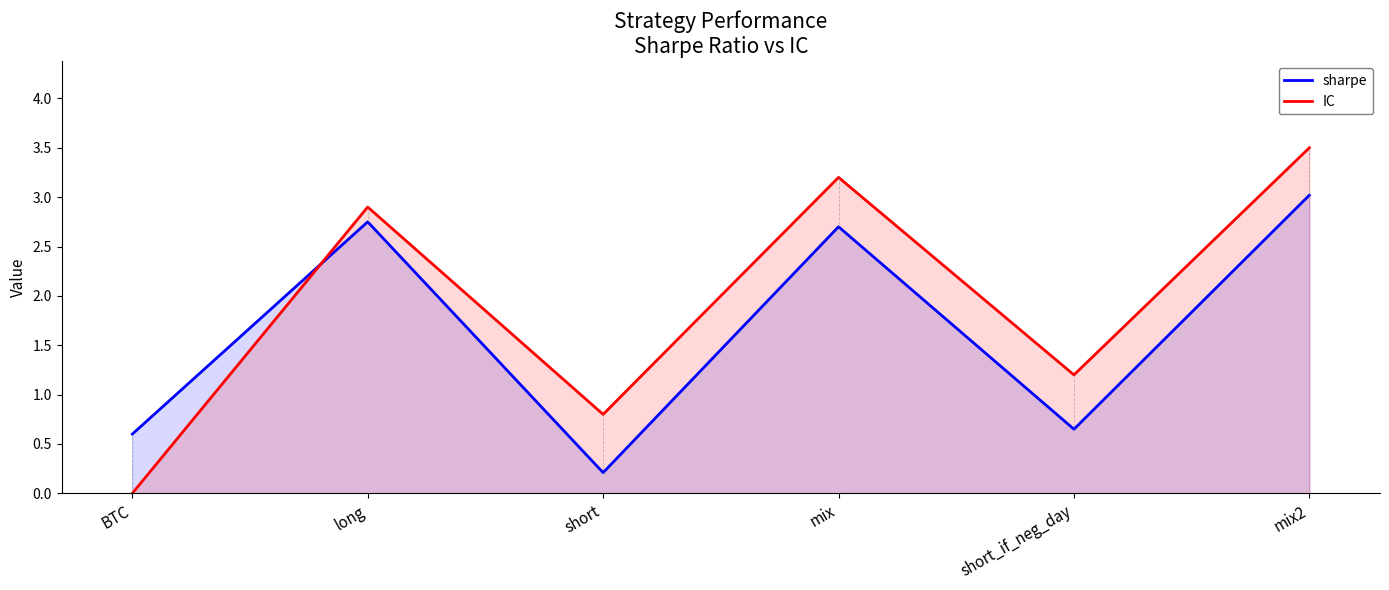

What is the lowest value of the sharpe series?

0.2